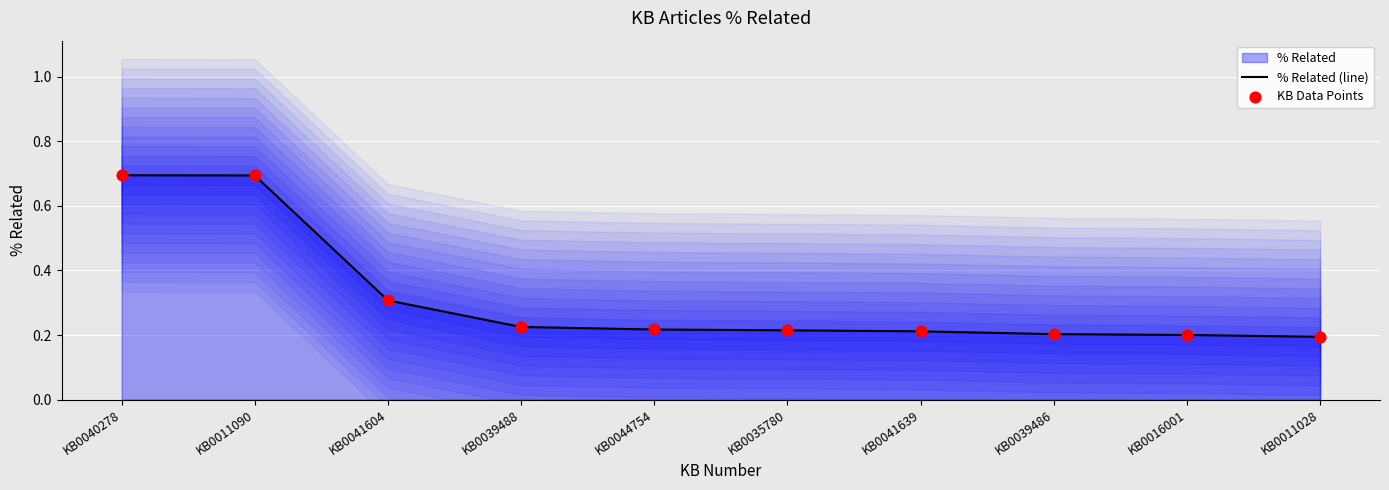

Which series has the widest spread of Y values?

% Related (line)